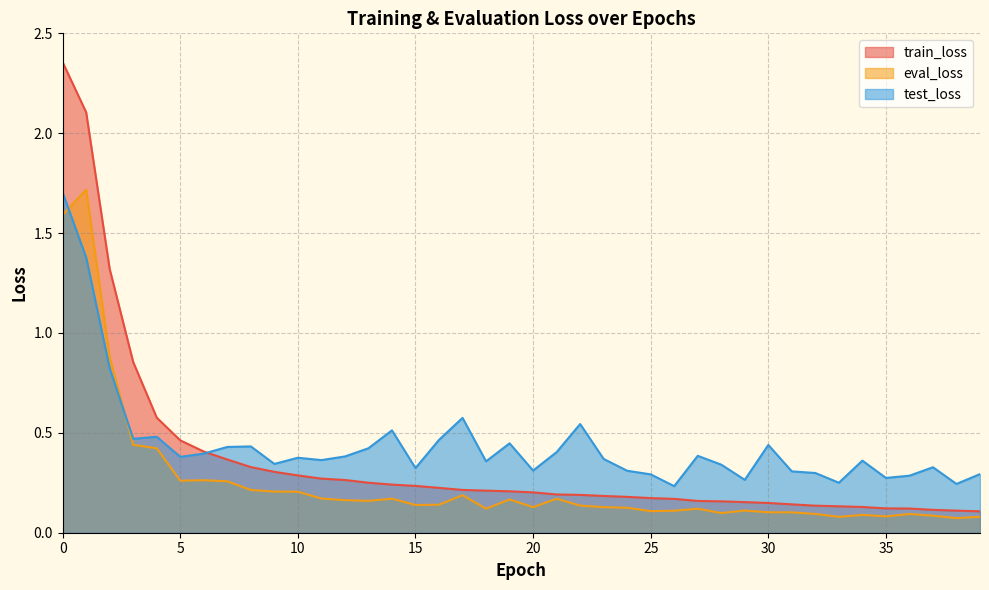

Reading right to left, extract all data points from this chart.

train_loss: 39=0.1	38=0.1	37=0.1	36=0.1	35=0.1	34=0.1	33=0.1	32=0.1	31=0.1	30=0.1	29=0.2	28=0.2	27=0.2	26=0.2	25=0.2	24=0.2	23=0.2	22=0.2	21=0.2	20=0.2	19=0.2	18=0.2	17=0.2	16=0.2	15=0.2	14=0.2	13=0.3	12=0.3	11=0.3	10=0.3	9=0.3	8=0.3	7=0.4	6=0.4	5=0.5	4=0.6	3=0.9	2=1.3	1=2.1	0=2.4
eval_loss: 39=0.1	38=0.1	37=0.1	36=0.1	35=0.1	34=0.1	33=0.1	32=0.1	31=0.1	30=0.1	29=0.1	28=0.1	27=0.1	26=0.1	25=0.1	24=0.1	23=0.1	22=0.1	21=0.2	20=0.1	19=0.2	18=0.1	17=0.2	16=0.1	15=0.1	14=0.2	13=0.2	12=0.2	11=0.2	10=0.2	9=0.2	8=0.2	7=0.3	6=0.3	5=0.3	4=0.4	3=0.4	2=0.9	1=1.7	0=1.6
test_loss: 39=0.3	38=0.2	37=0.3	36=0.3	35=0.3	34=0.4	33=0.3	32=0.3	31=0.3	30=0.4	29=0.3	28=0.3	27=0.4	26=0.2	25=0.3	24=0.3	23=0.4	22=0.5	21=0.4	20=0.3	19=0.4	18=0.4	17=0.6	16=0.5	15=0.3	14=0.5	13=0.4	12=0.4	11=0.4	10=0.4	9=0.3	8=0.4	7=0.4	6=0.4	5=0.4	4=0.5	3=0.5	2=0.8	1=1.4	0=1.7